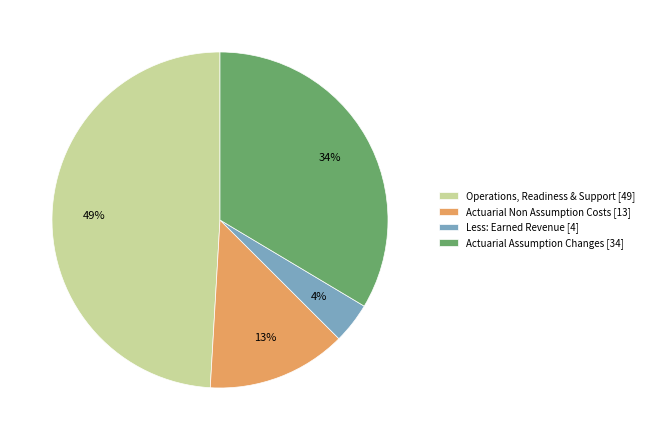

Which category has the biggest portion of the pie?

Operations, Readiness & Support [49]